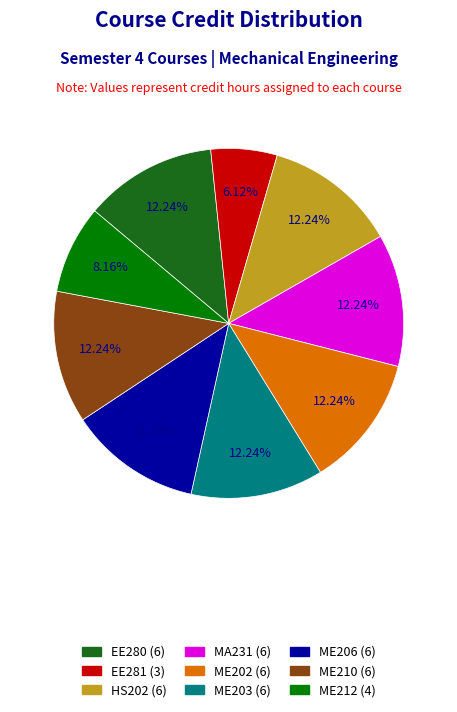

What portion of the pie excludes ME210?

87.8%